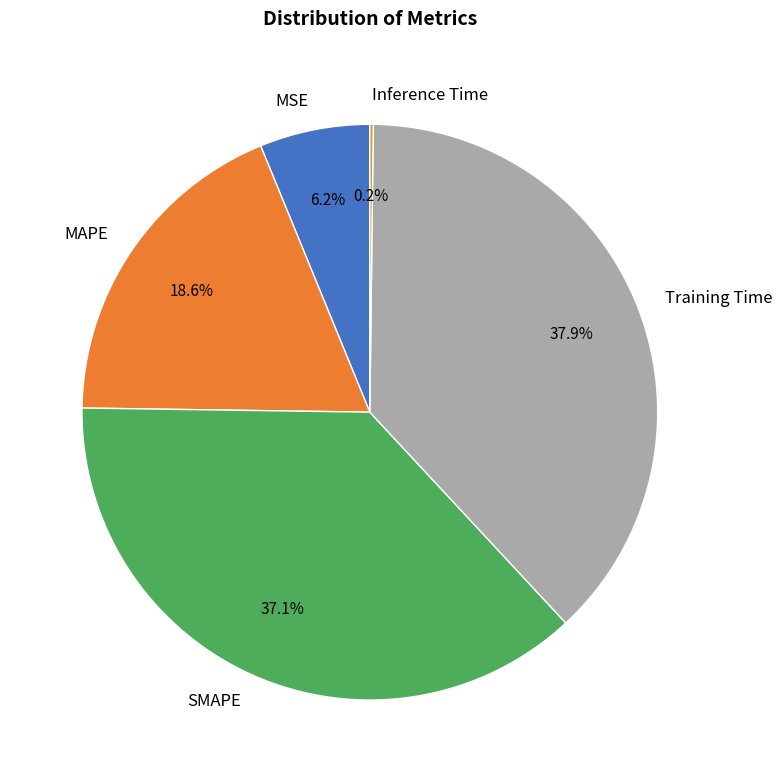

Is there any slice that represents more than half of the pie?

No